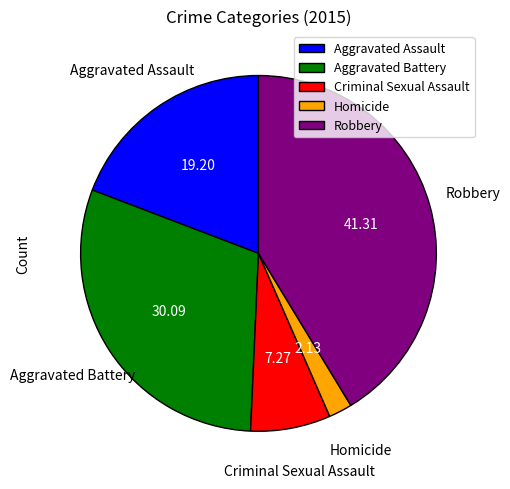

Approximately how many times larger is the value at Criminal Sexual Assault compared to Homicide?

3.4